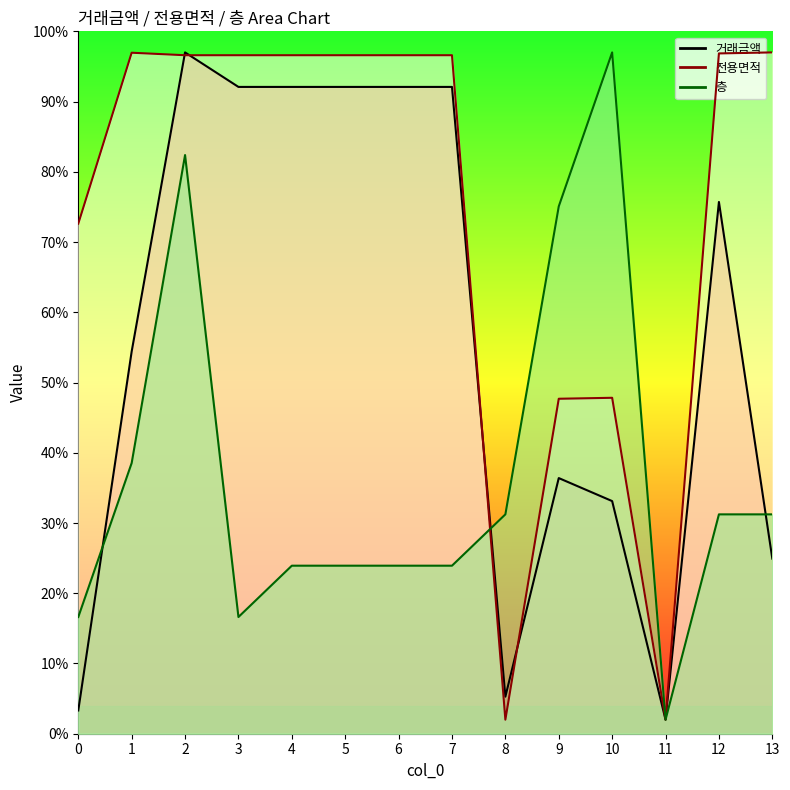

How many interior local valleys does the 거래금액 series have?

2